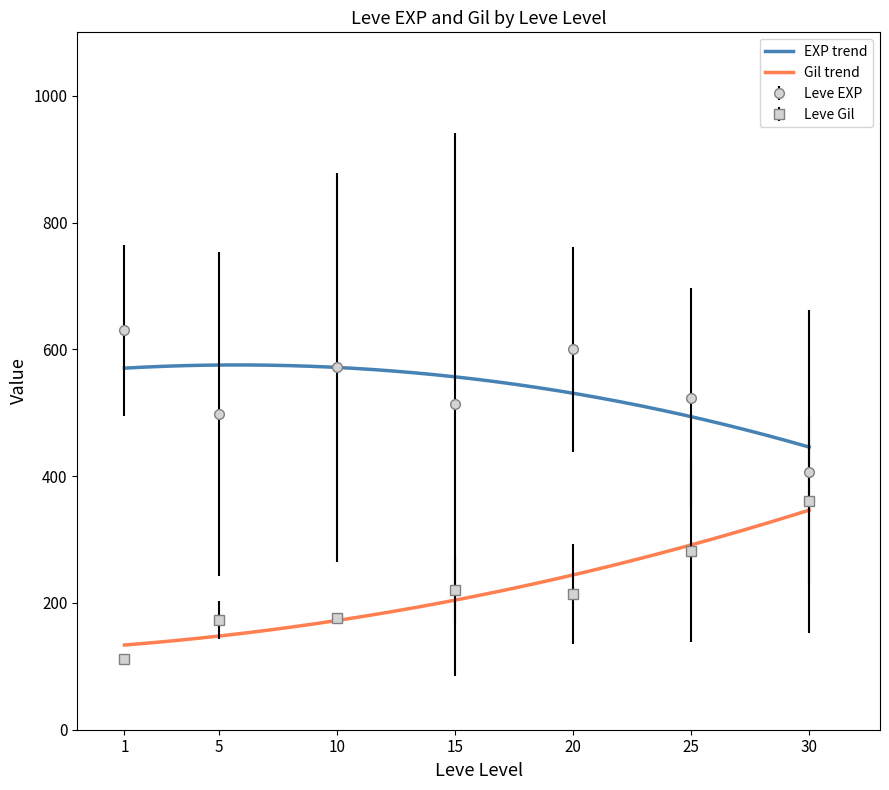

Is the value of Leve Gil at 30 greater than the value of Leve EXP at 20?

No